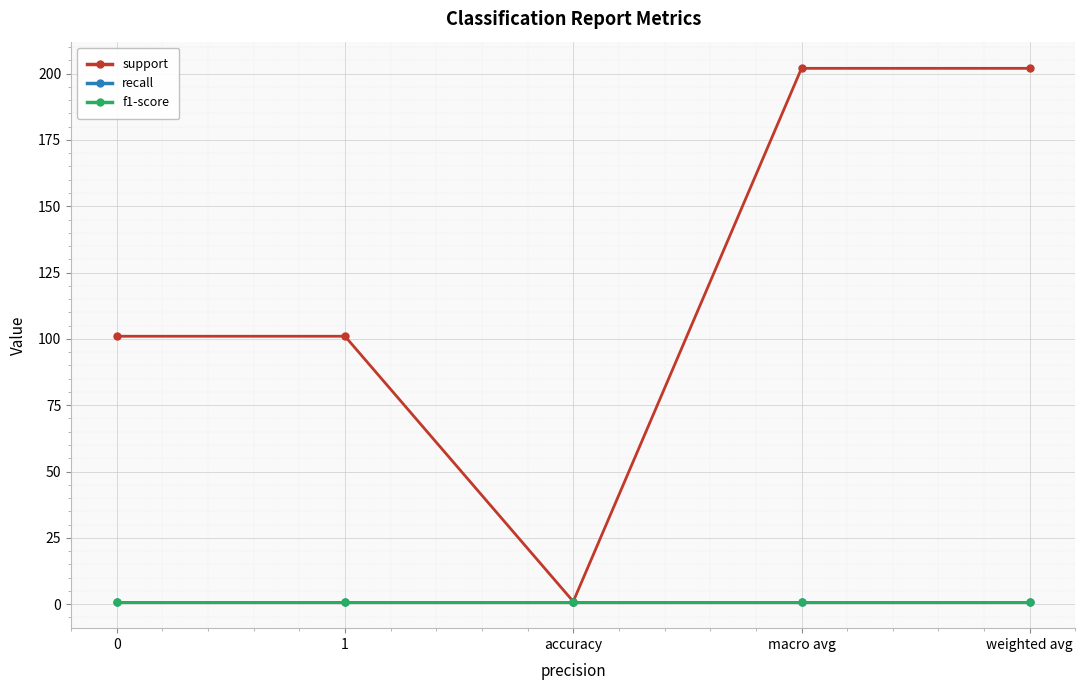

Does the chart have visible grid lines?

Yes